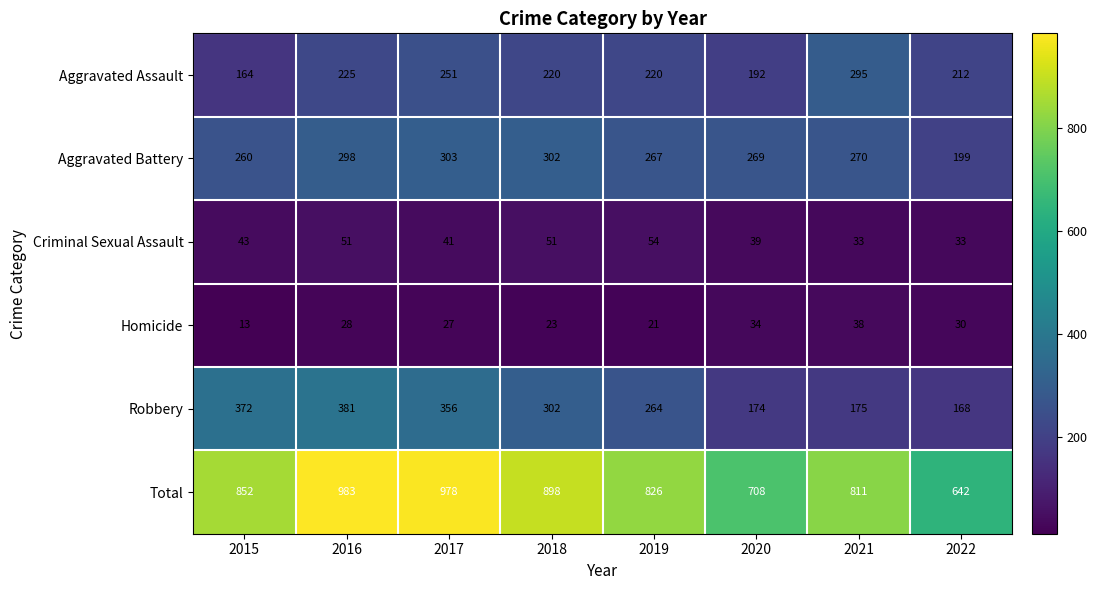

Rank the categories by Aggravated Battery value from lowest to highest.

2022, 2015, 2019, 2020, 2021, 2016, 2018, 2017